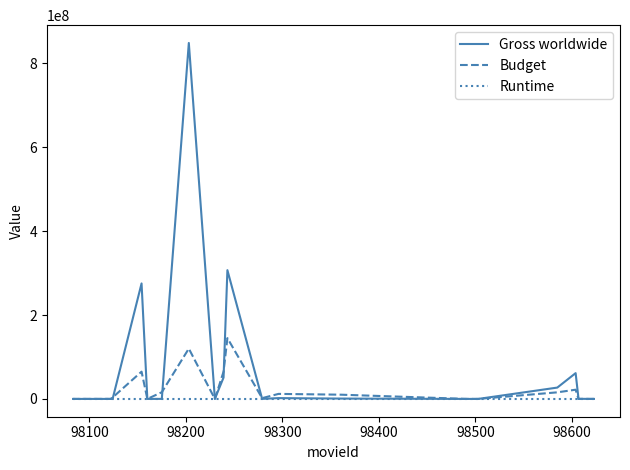

Which series has the largest total across all categories?

Gross worldwide